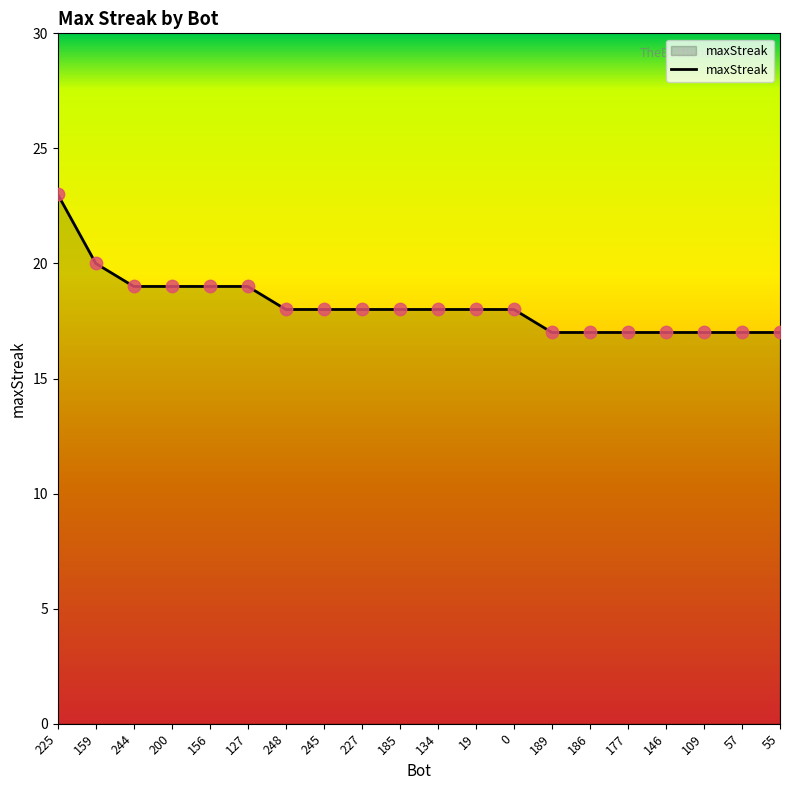

Between 57 and 127, which is larger?

127